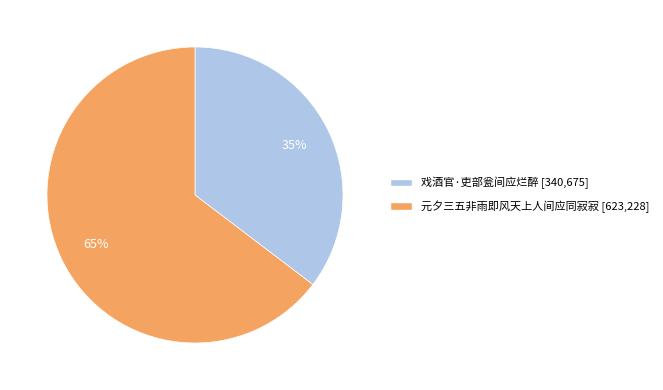

To the nearest percent, what portion does 戏酒官·吏部瓮间应烂醉 represent?

35%